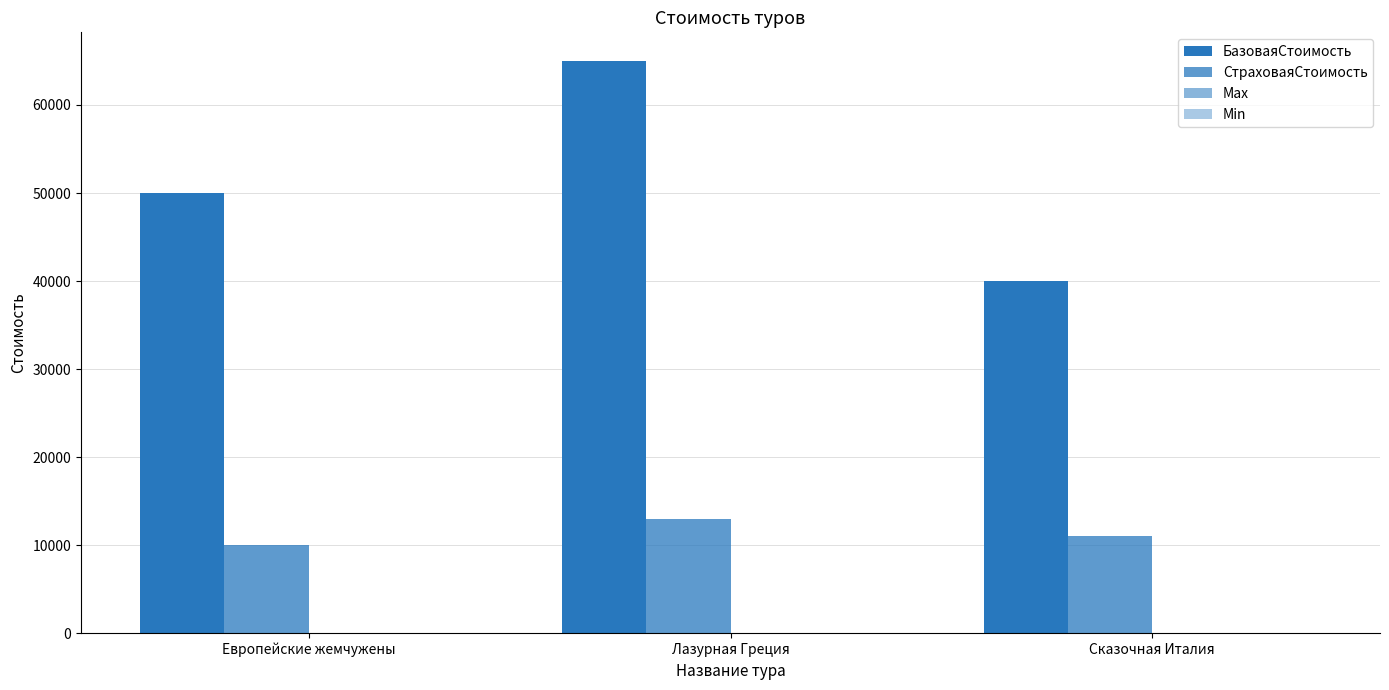

How many series are shown in this chart?

4